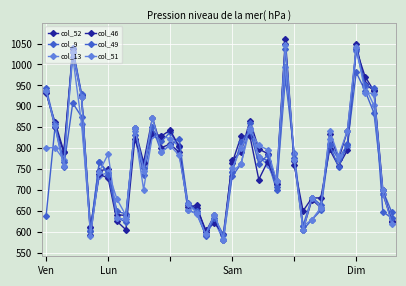

How many lines are shown in the chart?

6